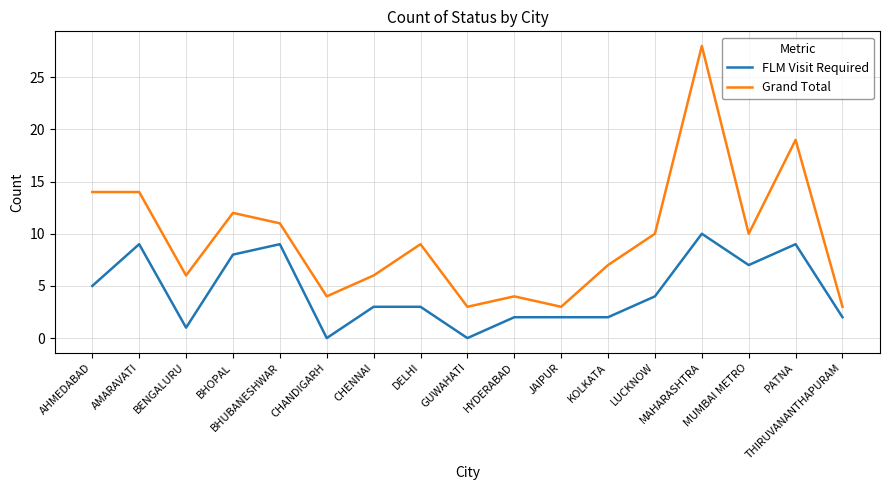

What is the difference between the maximum and minimum values in the FLM Visit Required series?

10